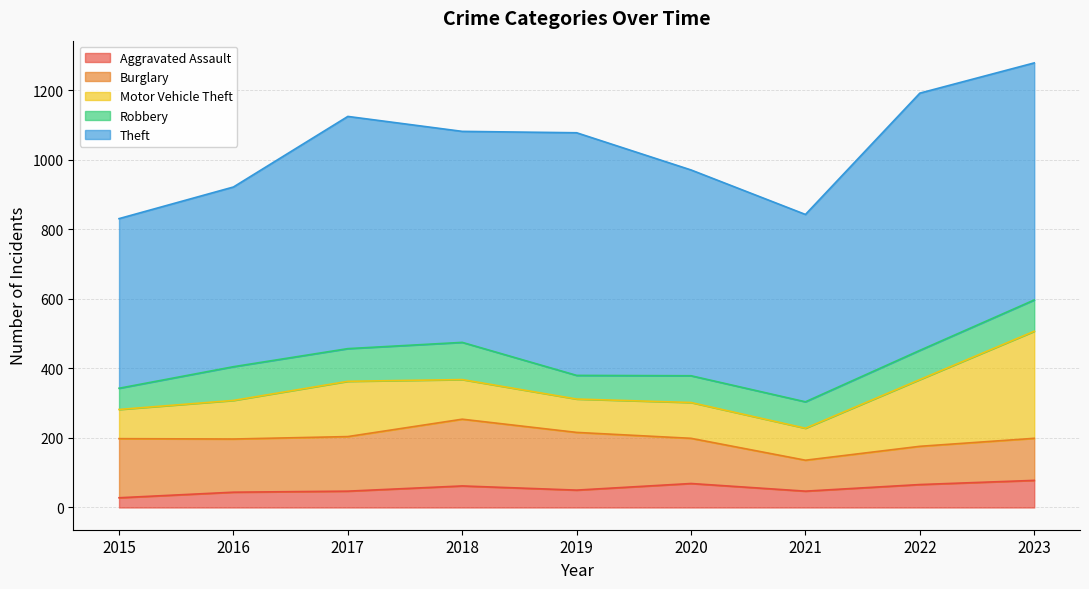

At 2017, list the series in order from largest to smallest.

Theft, Motor Vehicle Theft, Burglary, Robbery, Aggravated Assault